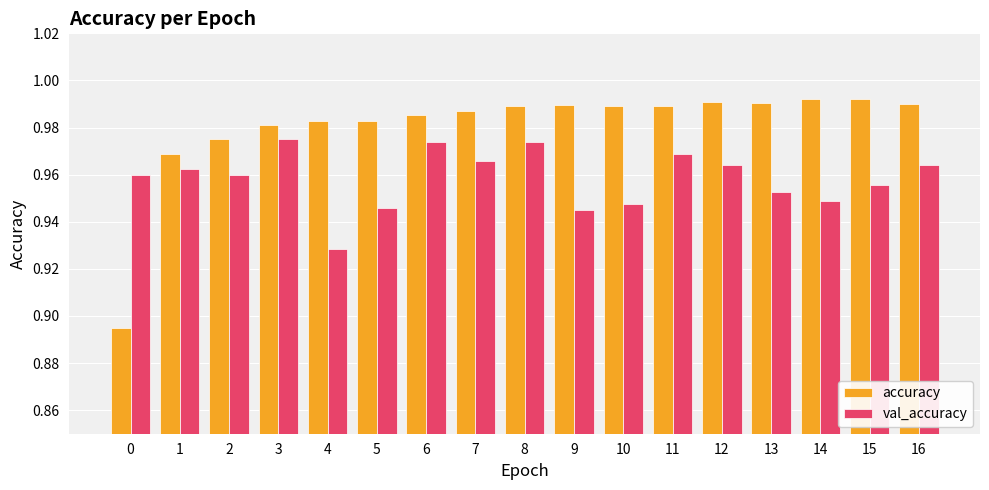

Rank the series at 3 from highest to lowest value.

accuracy, val_accuracy